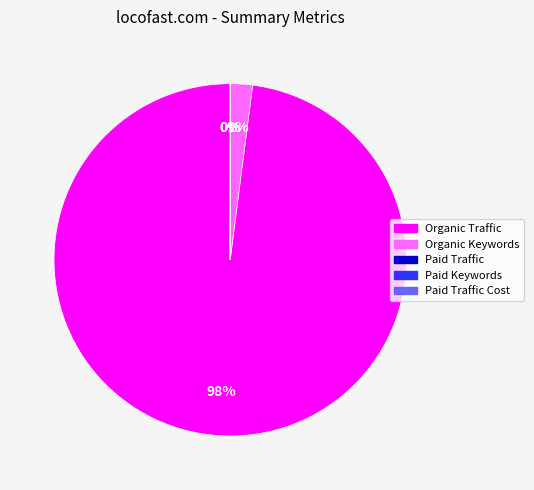

Is there a majority slice in this chart?

Yes